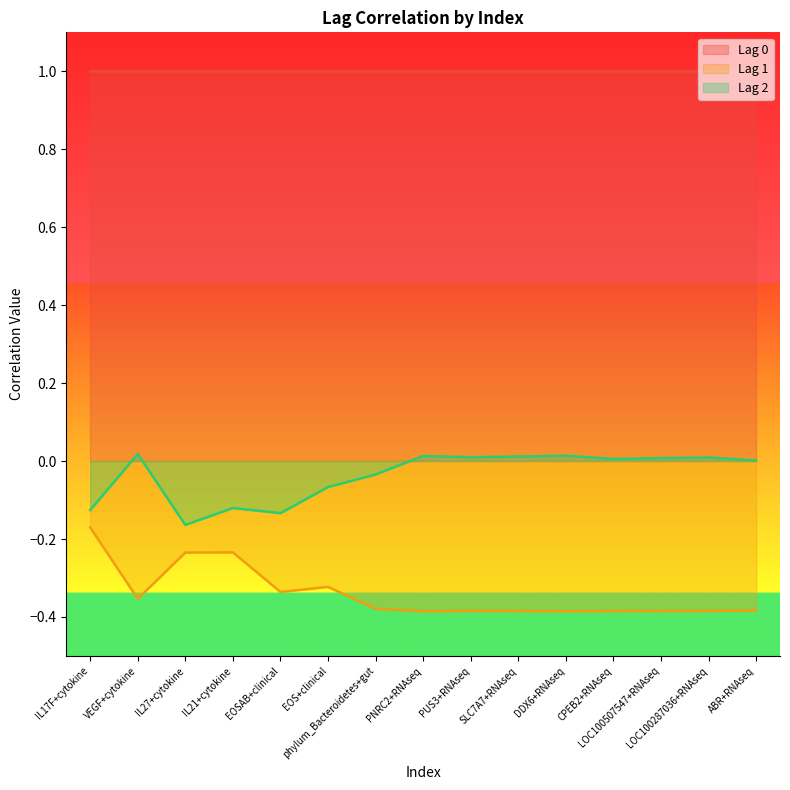

Which label corresponds to the largest value in the chart?

VEGF+cytokine